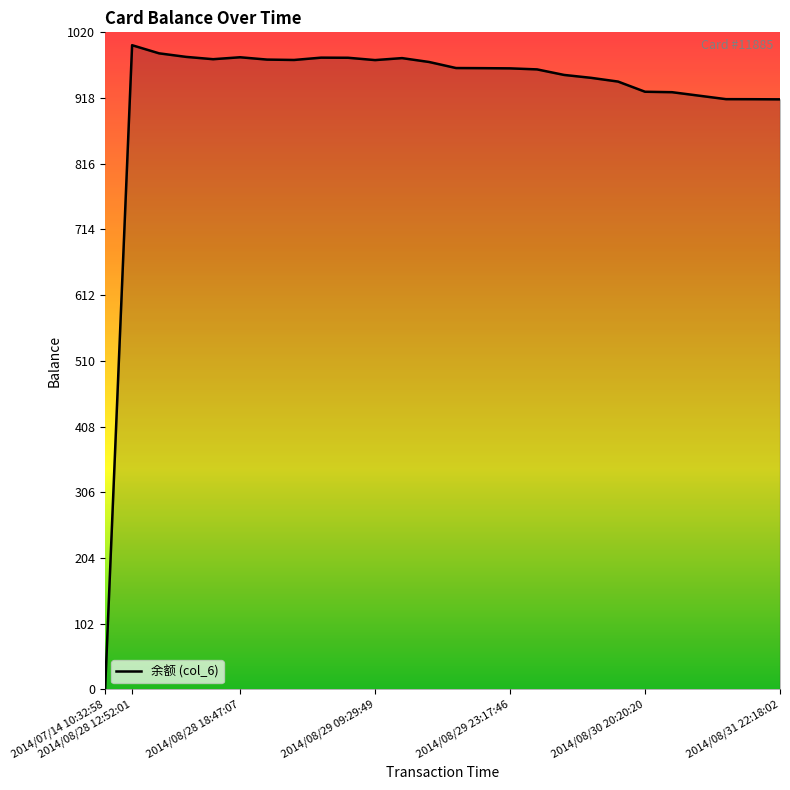

What is the maximum value shown in the chart?

1000.0